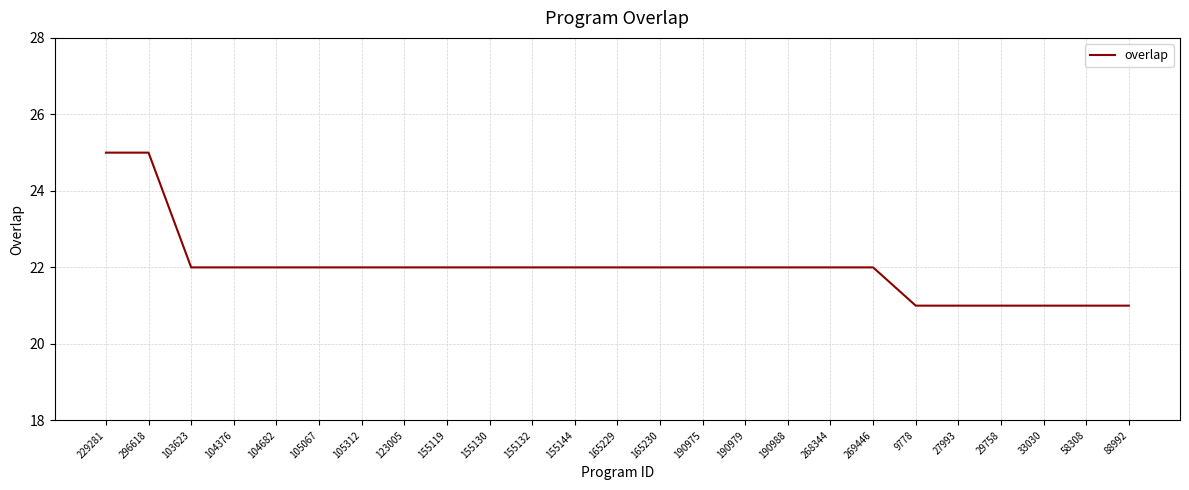

Reading left to right, extract all data points from this chart.

25	25	22	22	22	22	22	22	22	22	22	22	22	22	22	22	22	22	22	21	21	21	21	21	21